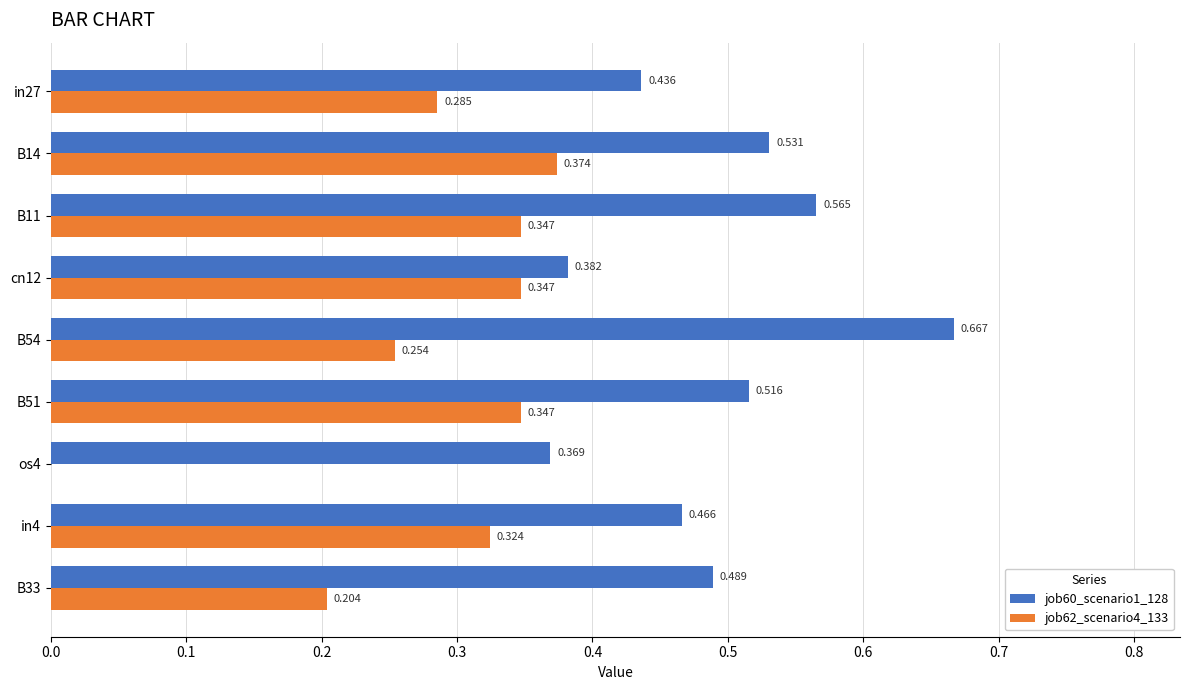

Is the value of job60_scenario1_128 at B54 greater than the value of job62_scenario4_133 at in4?

Yes